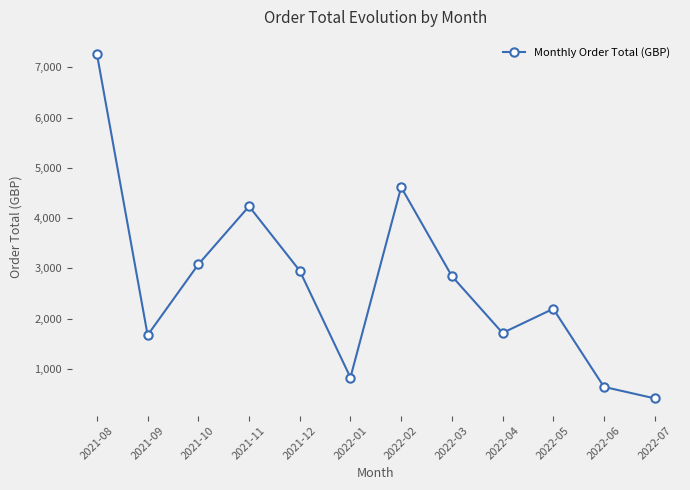

What is the minimum value shown in the chart?

414.7